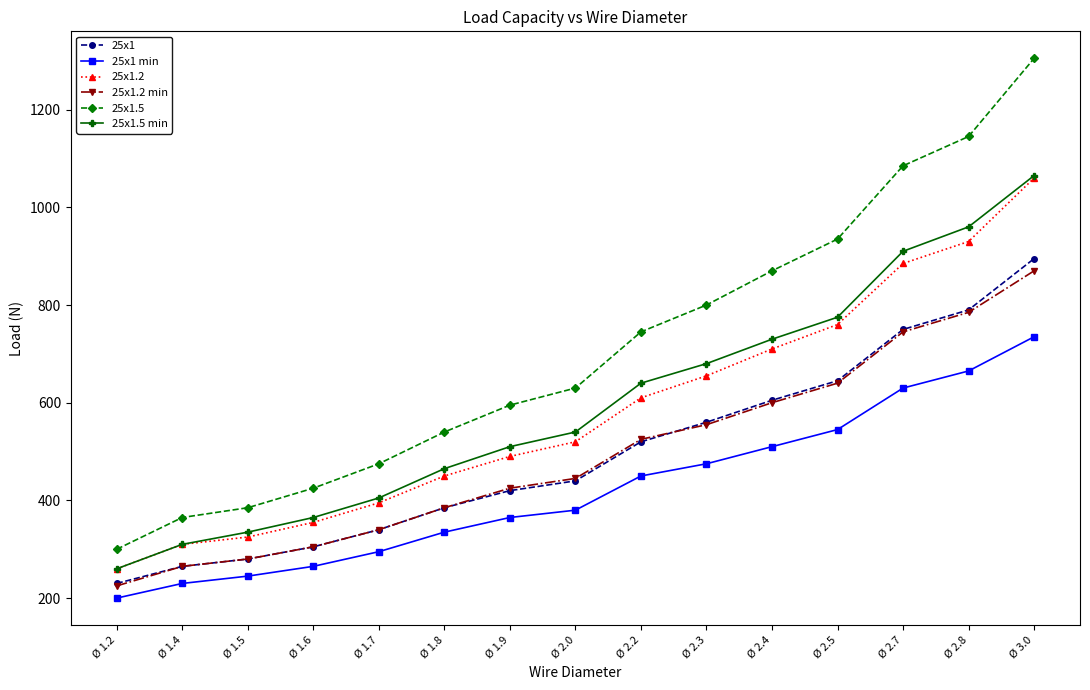

Which series has the largest range (max minus min)?

25x1.5